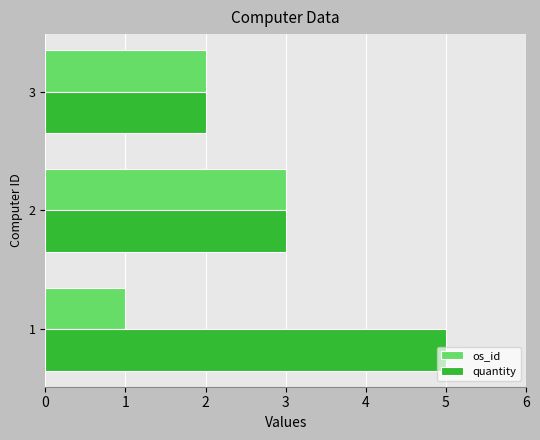

The value of quantity at 2 is 5. True or false?

False